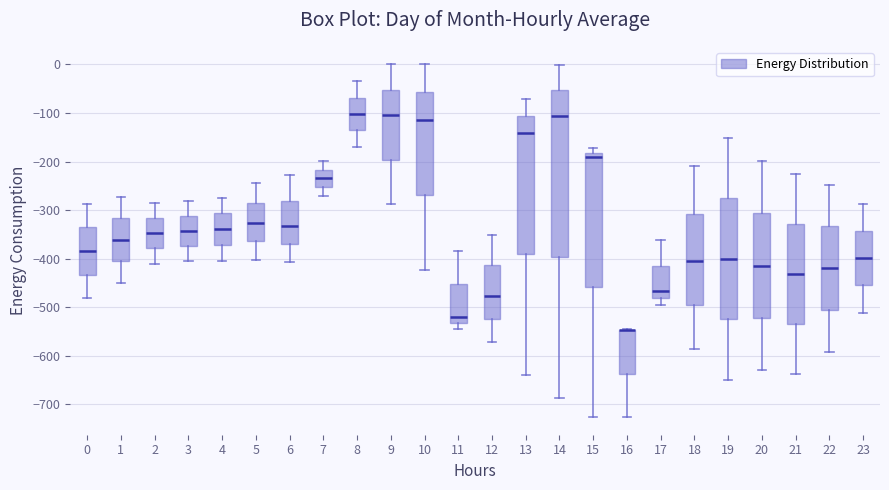

Where does the lower whisker of the box at x = 1 end on the y-axis? The values are not printed on the chart, so give them approximately, as read against the axis.

-450